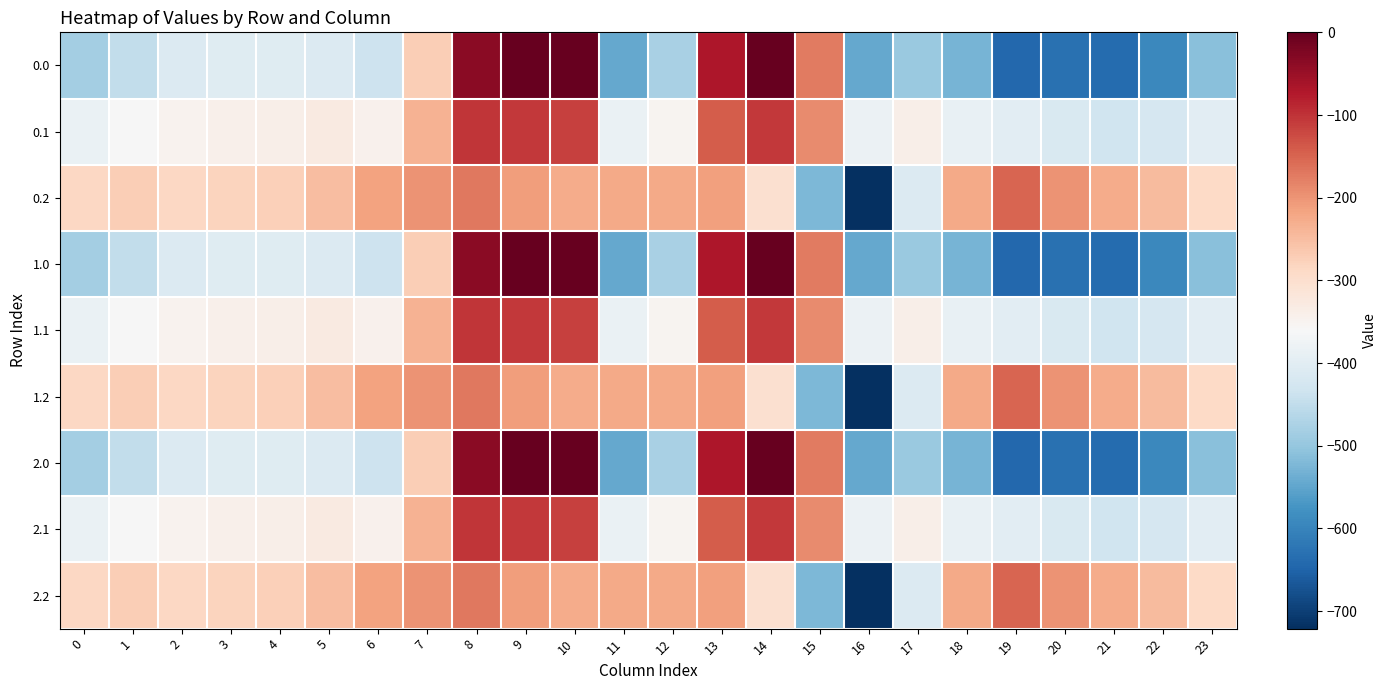

Rank the series by their maximum value, from lowest to highest.

0.2, 1.2, 2.2, 0.1, 1.1, 2.1, 0.0, 1.0, 2.0